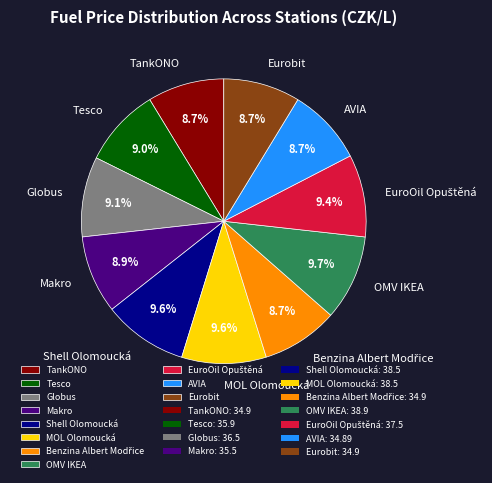

Approximately how many times larger is the value at AVIA compared to Eurobit?

1.0